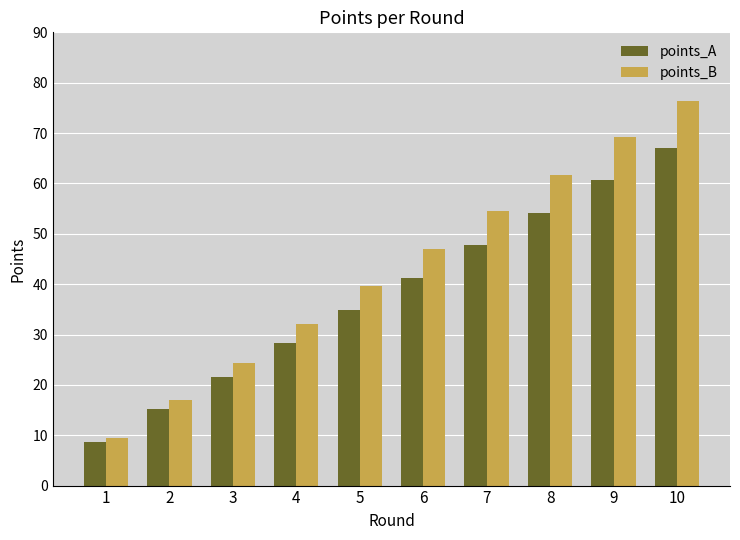

What is the difference between the maximum and minimum values in the points_B series?

67.0